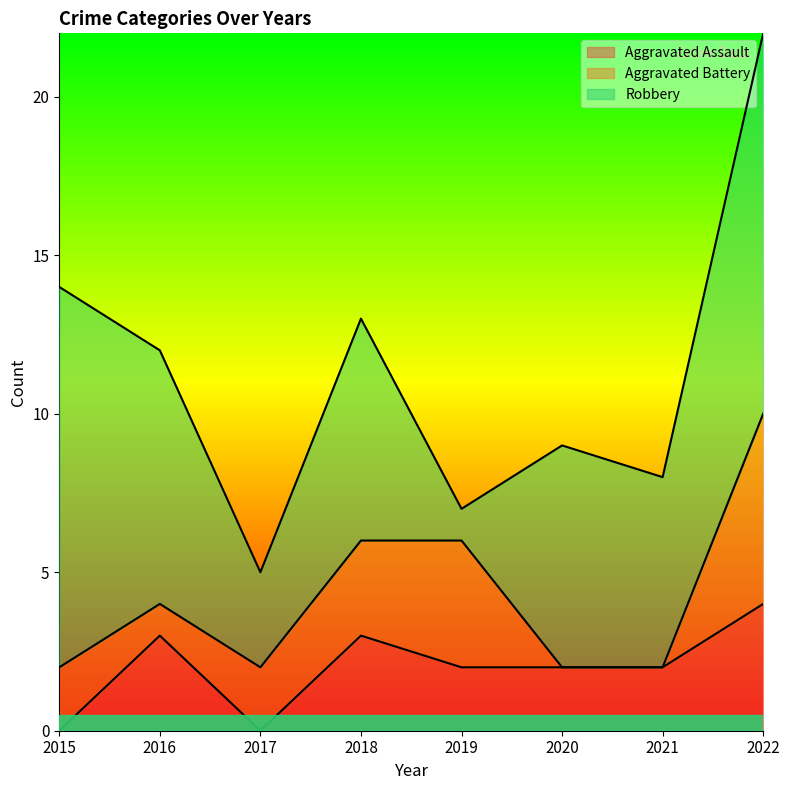

How many lines are shown in the chart?

3